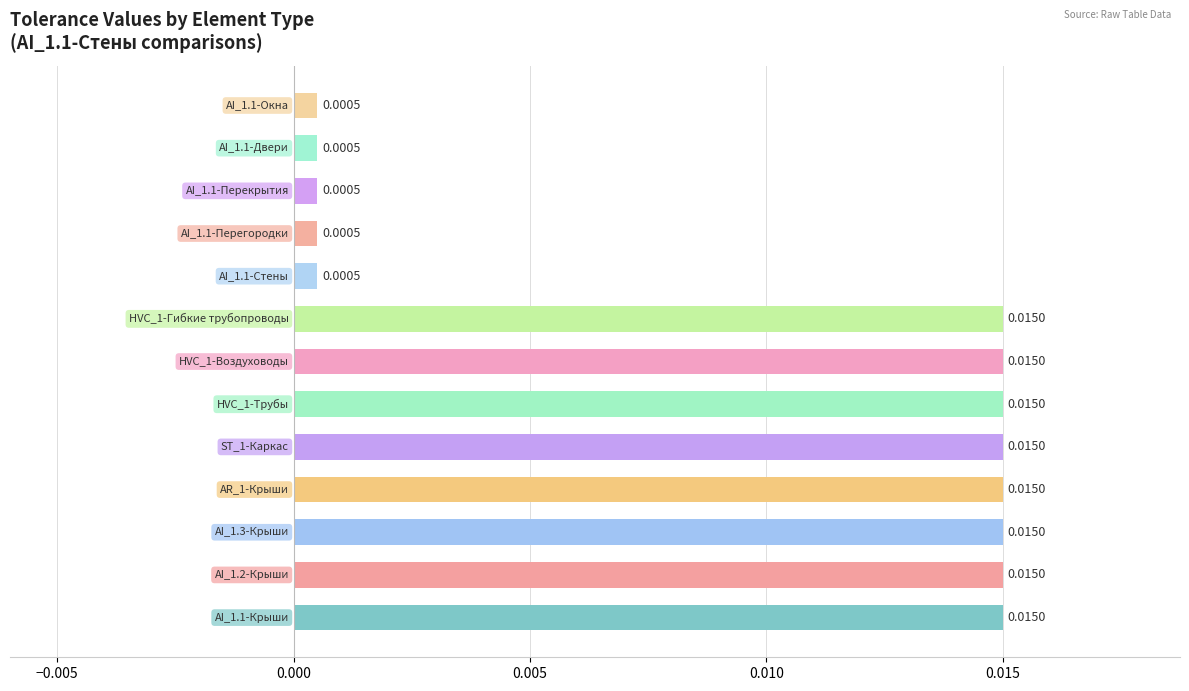

Does the chart contain any negative values?

No